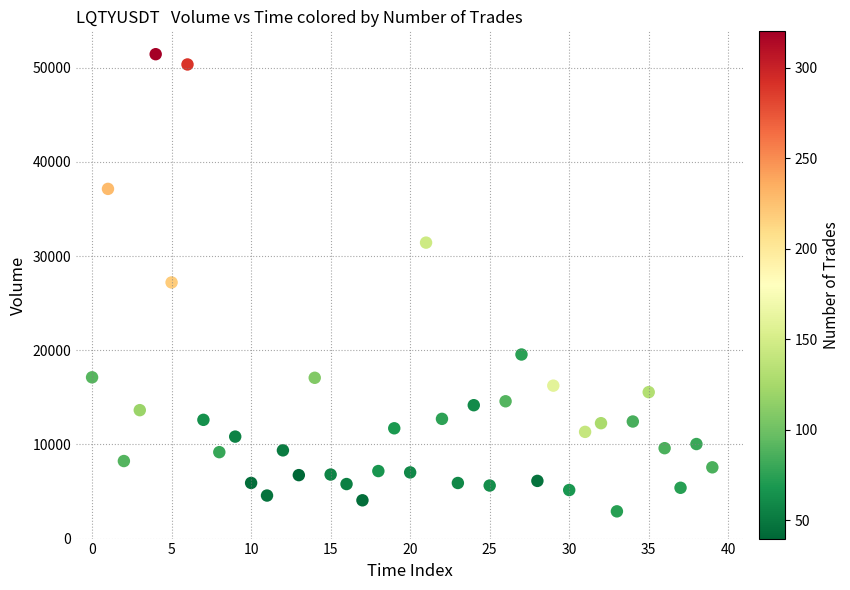

What is the range of Y values (max minus min)?

48547.2